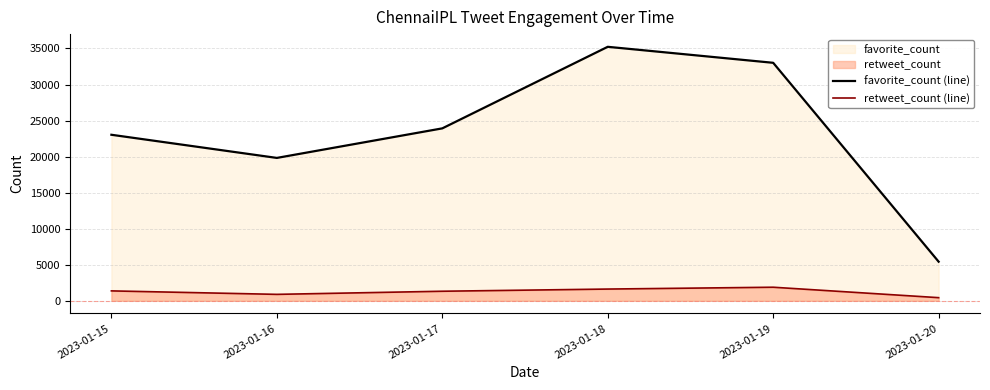

What is the sum of all favorite_count (line) values?

140433